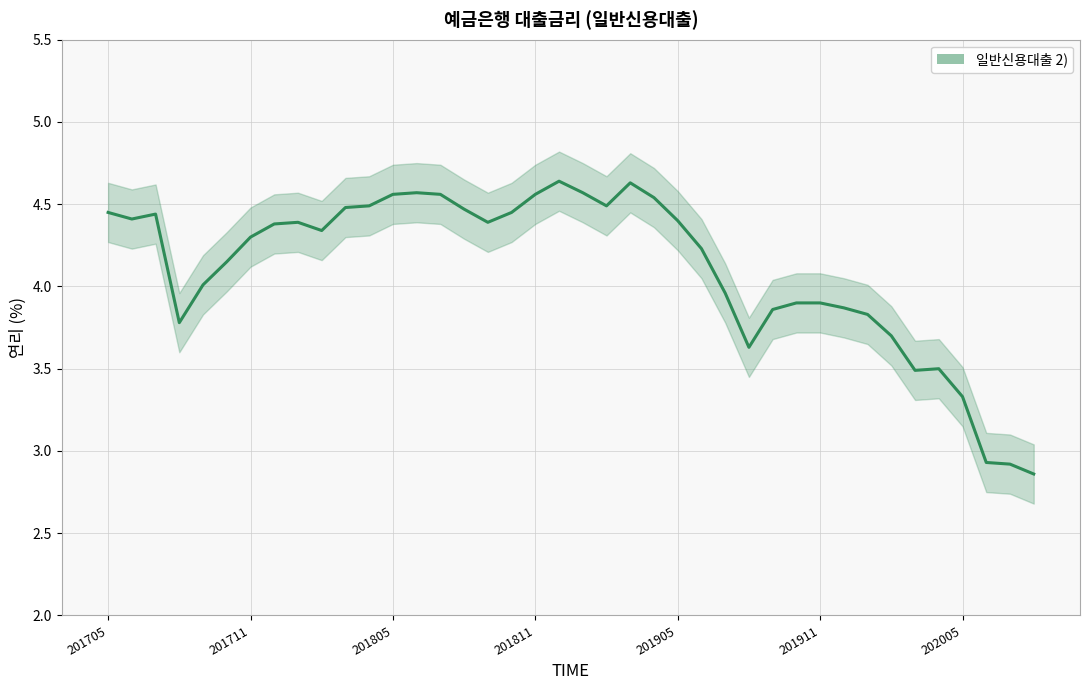

The chart shows a value of 2.8 at 201705. True or false?

False